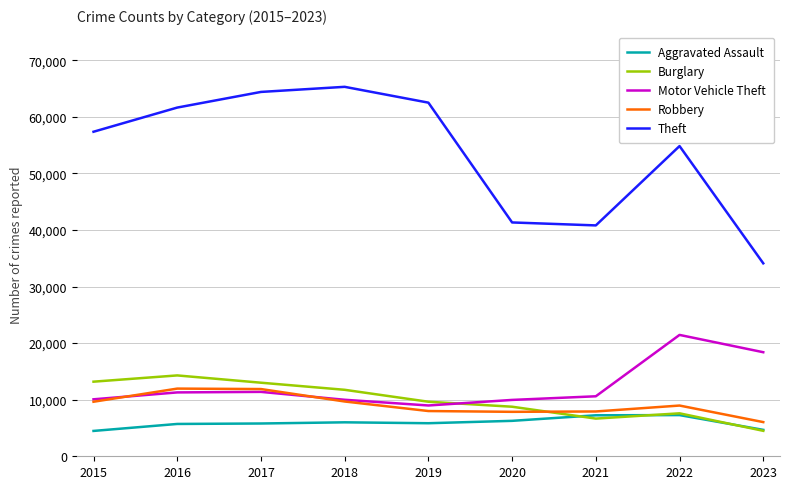

How many interior local peaks does the Motor Vehicle Theft series have?

2